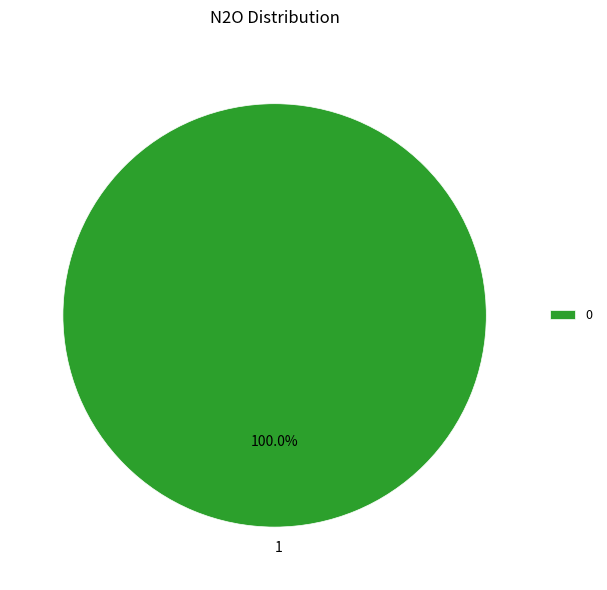

Does 1 account for over 50% of the chart?

Yes